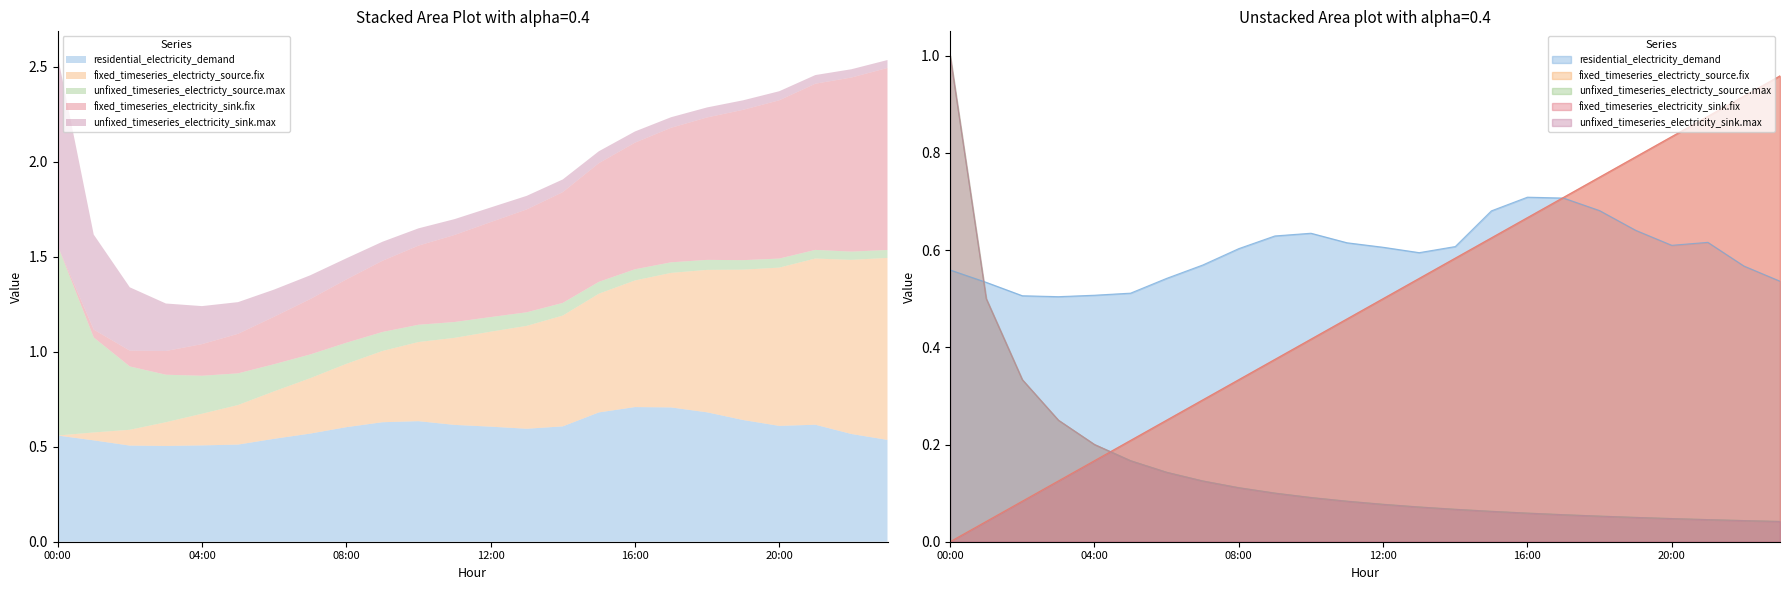

At which category is the sum across all series the highest?

00:00